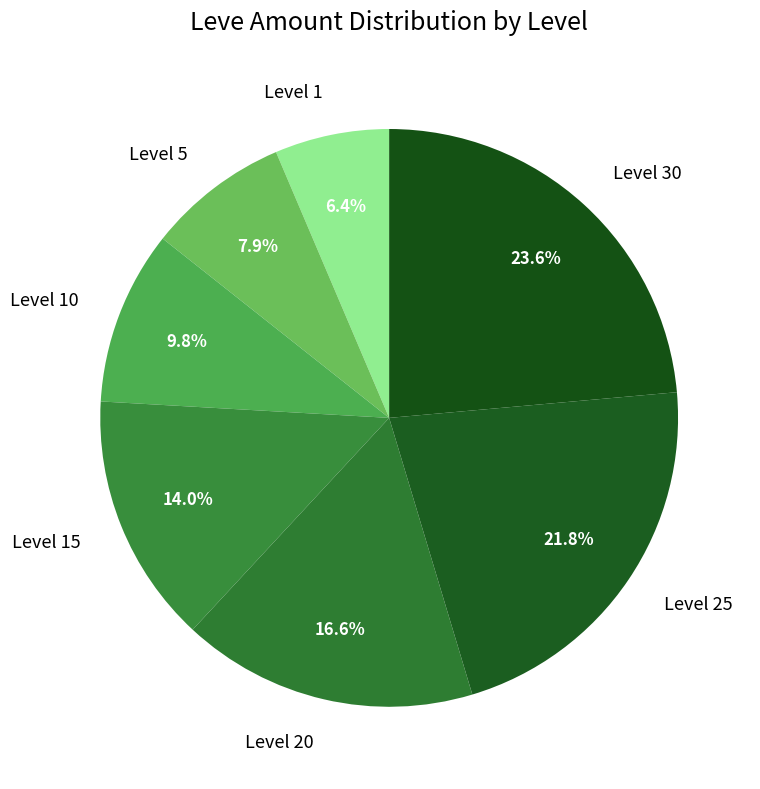

Which category has the smallest portion of the pie?

Level 1